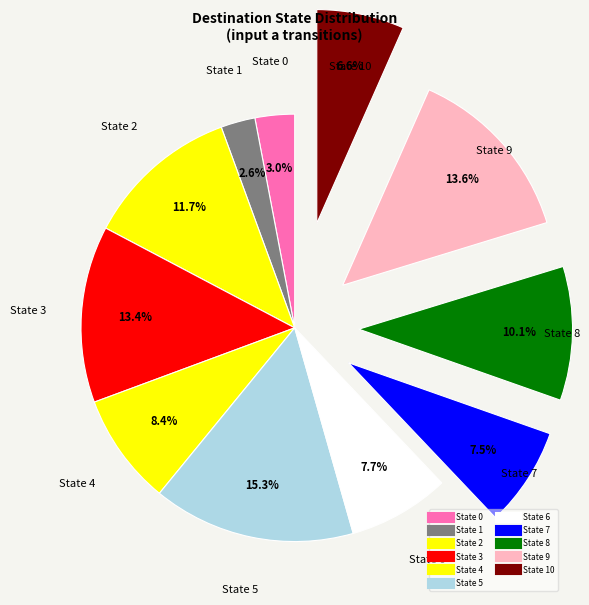

Is it true that State 8 is 1% of the pie?

False